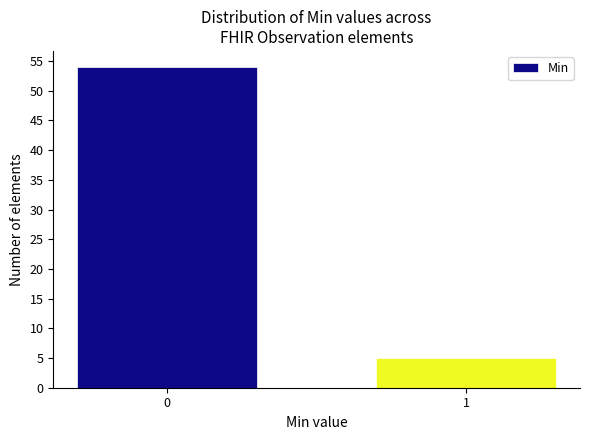

Reading left to right, extract all data points from this chart.

54	5